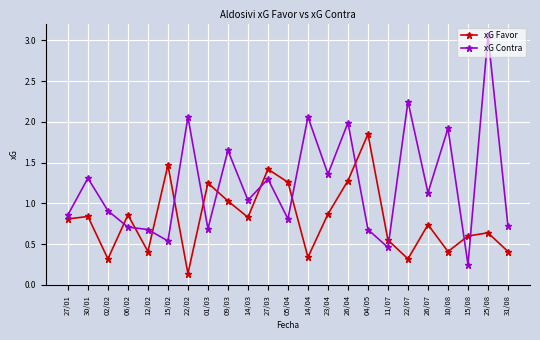

At which category is the sum across all series the highest?

25/08